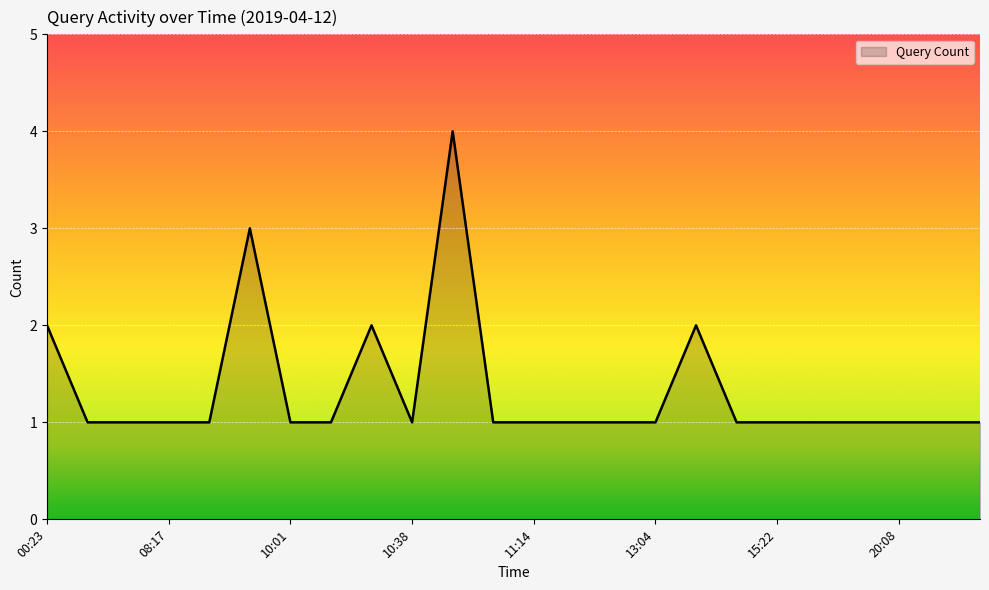

How many series are shown in this chart?

1